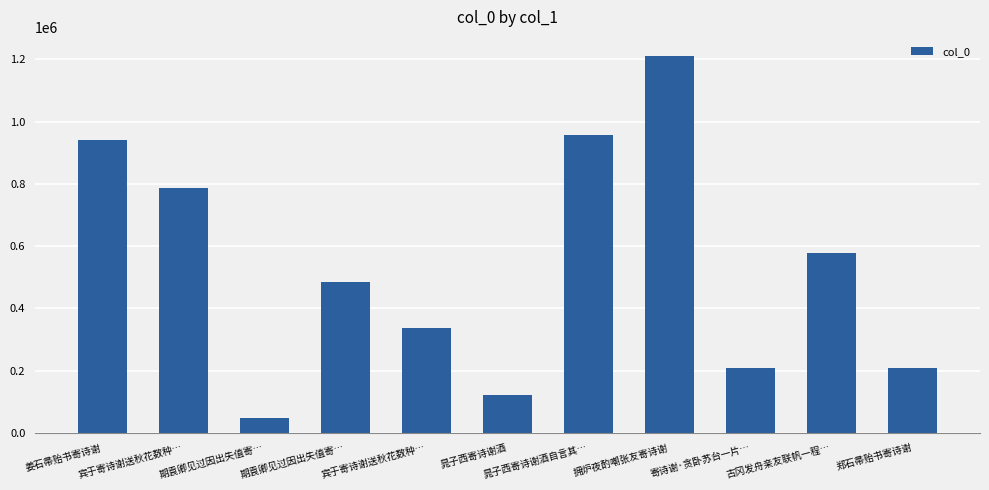

Where is the data nearest to the value 629343?

古冈发舟亲友联帆一程…